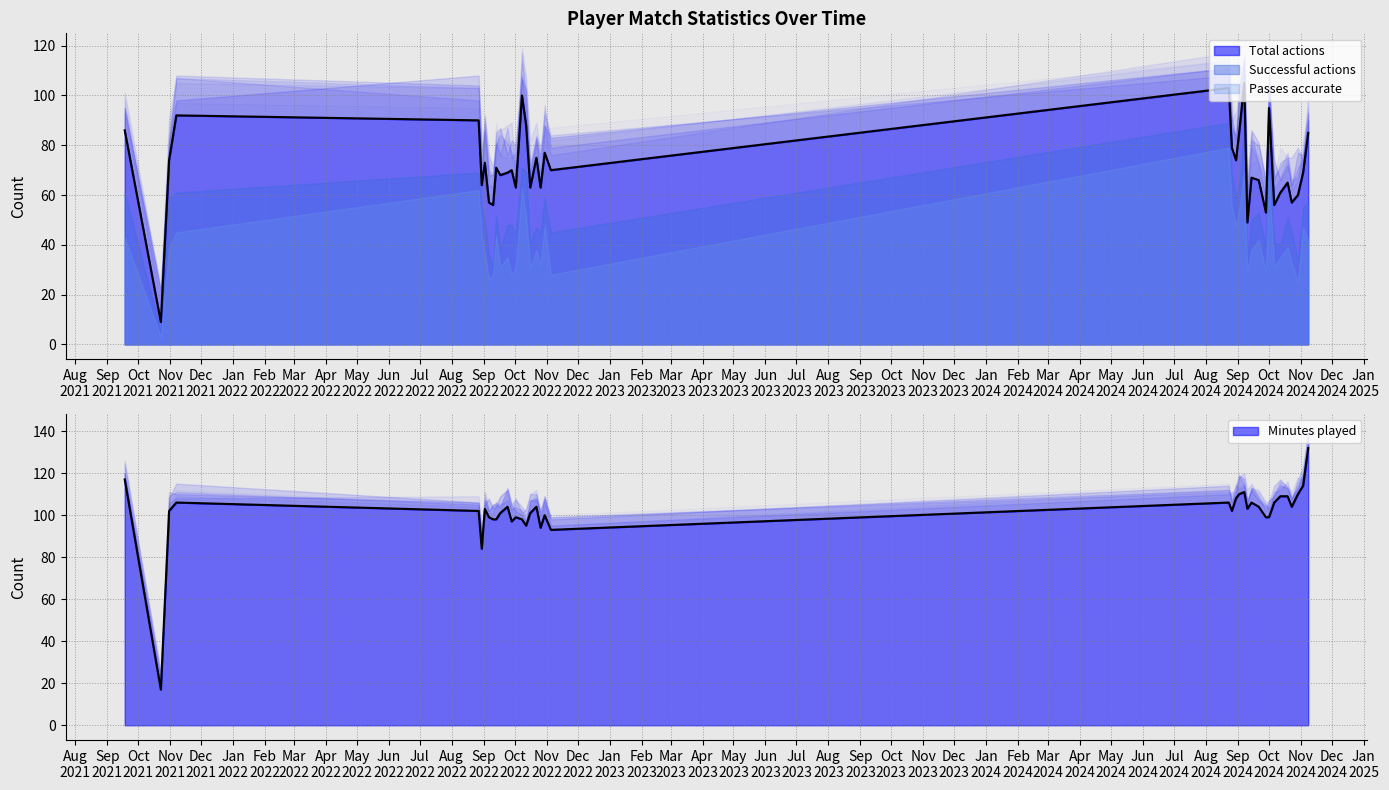

Where is the first local minimum for Passes accurate?

2